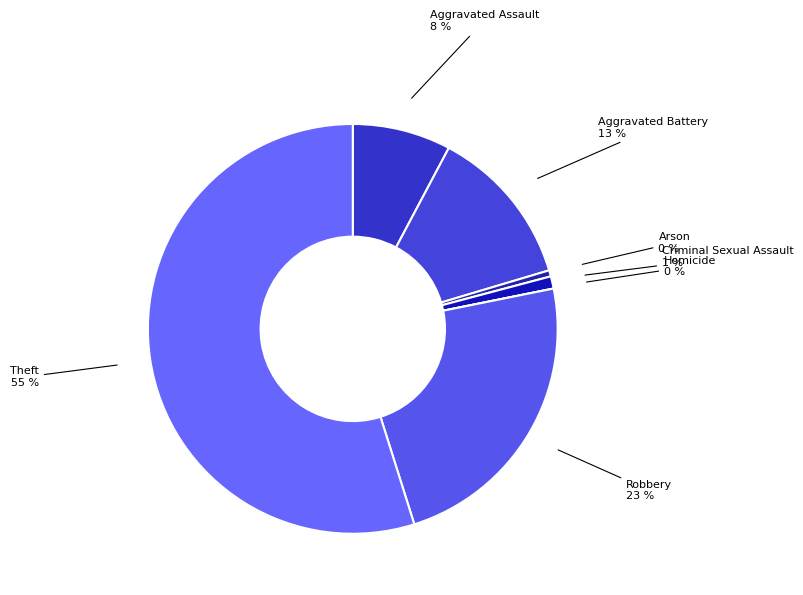

True or false: Arson accounts for 1% of the total.

False